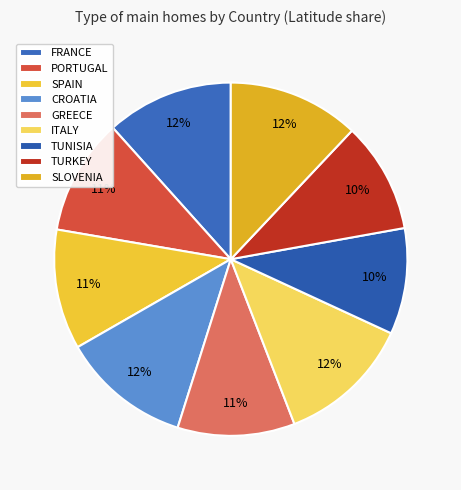

Is FRANCE the majority of the pie?

No